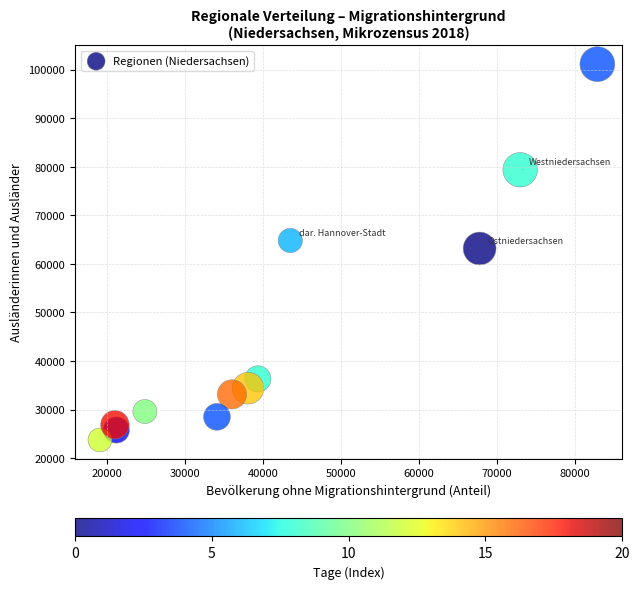

What is the range of X values (max minus min)?

63775.9